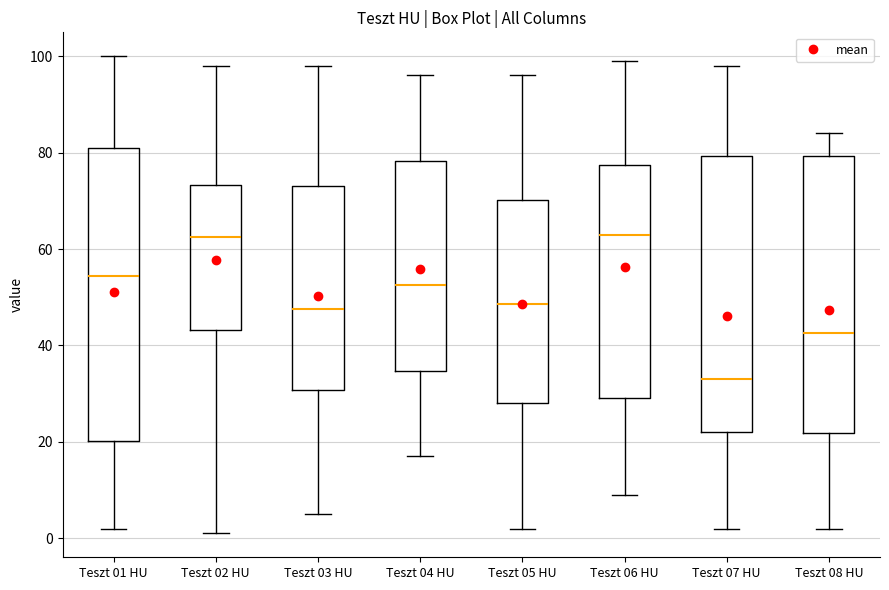

Reading left to right, read every box against the y-axis: the position of its median line, the range the box covers, and the ends of its whiskers. The values are not printed on the chart, so give them approximately, as read against the axis.

Teszt 01 HU: median 54, box 20 to 82, whiskers 2 to 100
Teszt 02 HU: median 62, box 44 to 74, whiskers 2 to 98
Teszt 03 HU: median 48, box 30 to 74, whiskers 6 to 98
Teszt 04 HU: median 52, box 34 to 78, whiskers 18 to 96
Teszt 05 HU: median 48, box 28 to 70, whiskers 2 to 96
Teszt 06 HU: median 64, box 30 to 78, whiskers 10 to 100
Teszt 07 HU: median 34, box 22 to 80, whiskers 2 to 98
Teszt 08 HU: median 42, box 22 to 80, whiskers 2 to 84